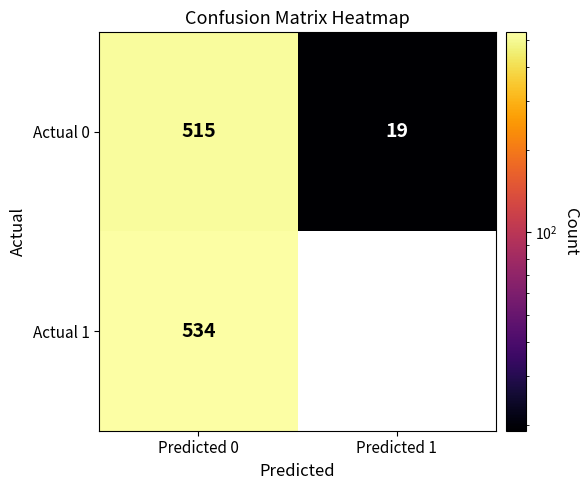

What is the sum of the Actual 1 values at Predicted 0 and Predicted 1?

534